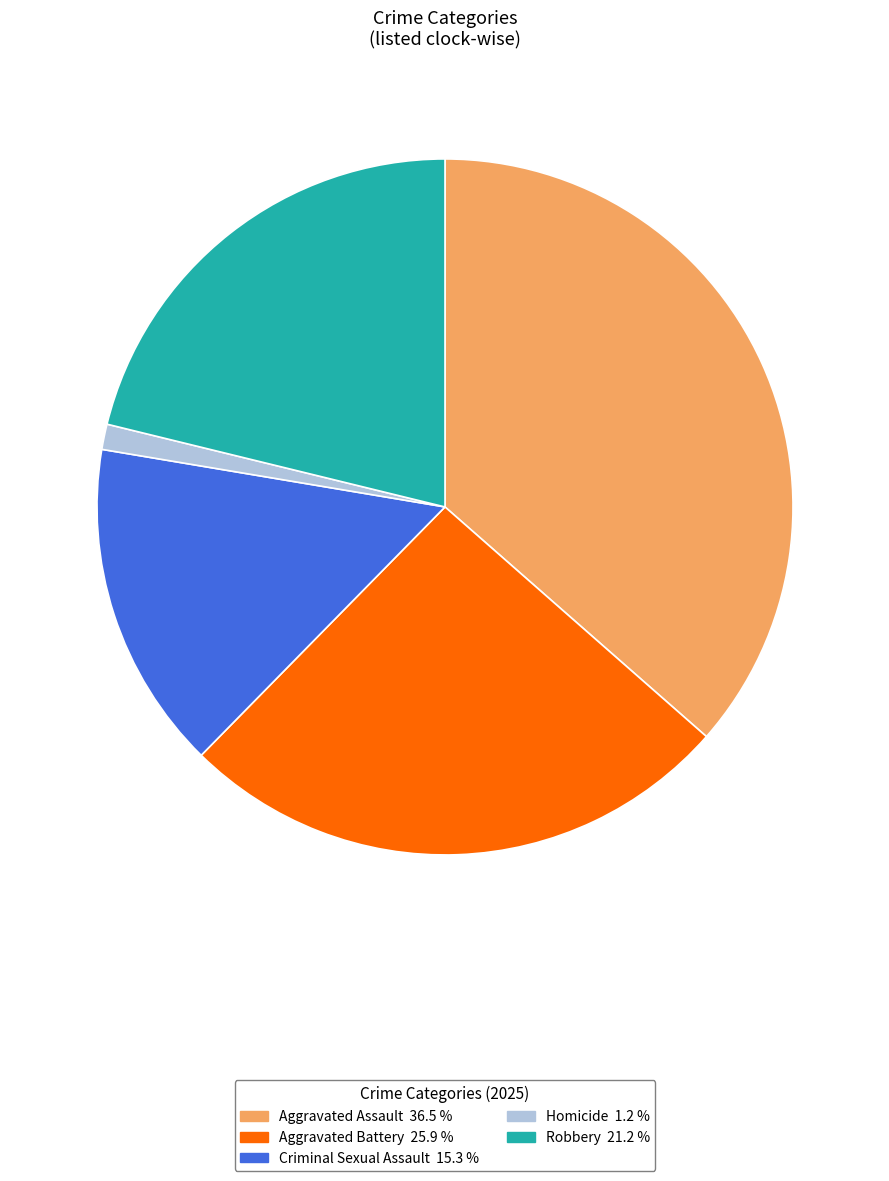

Which has a higher value, Criminal Sexual Assault 15.3 % or Aggravated Battery 25.9 %?

Aggravated Battery 25.9 %